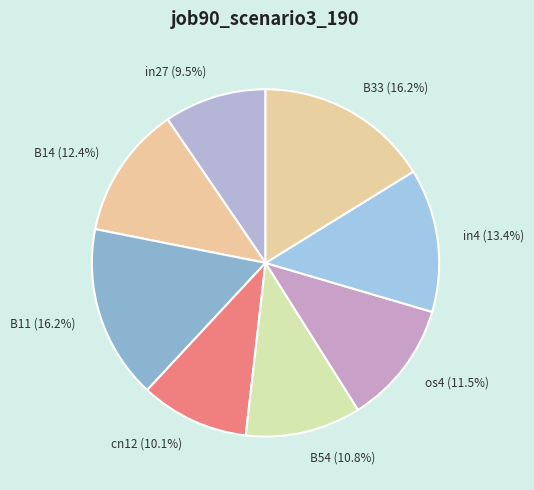

Between os4 and cn12, which is larger?

os4